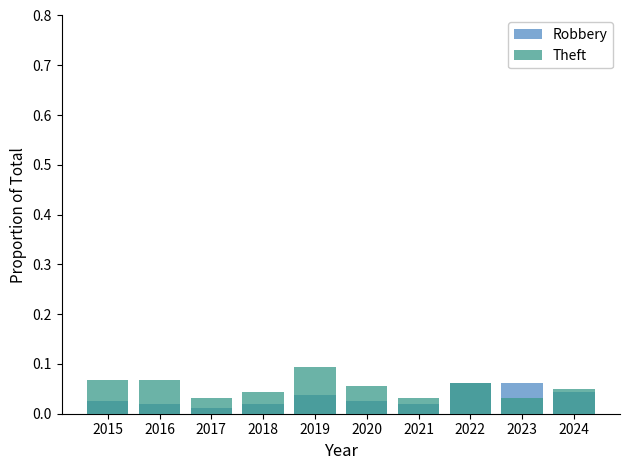

Which series has the widest spread of values?

Theft